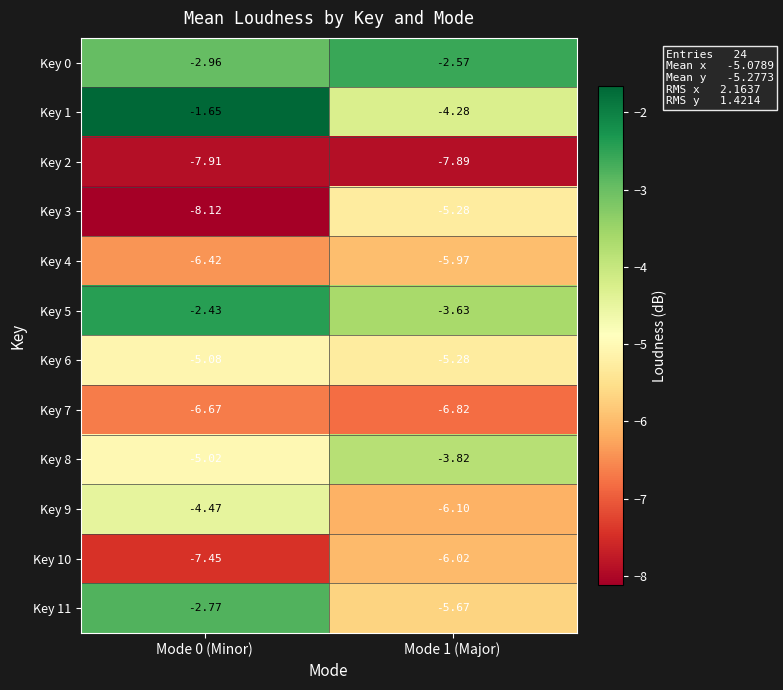

Which label corresponds to the smallest value in the chart?

Mode 0 (Minor)